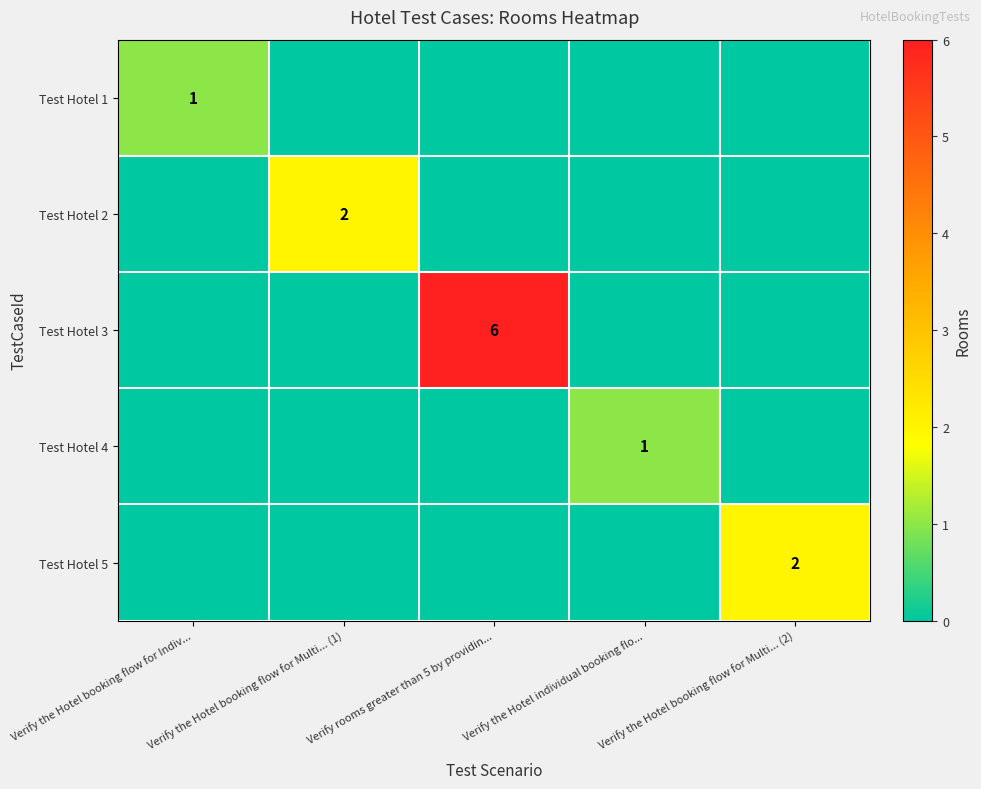

What is the spread (max minus min) of values at Verify the Hotel booking flow for Indiv...?

1